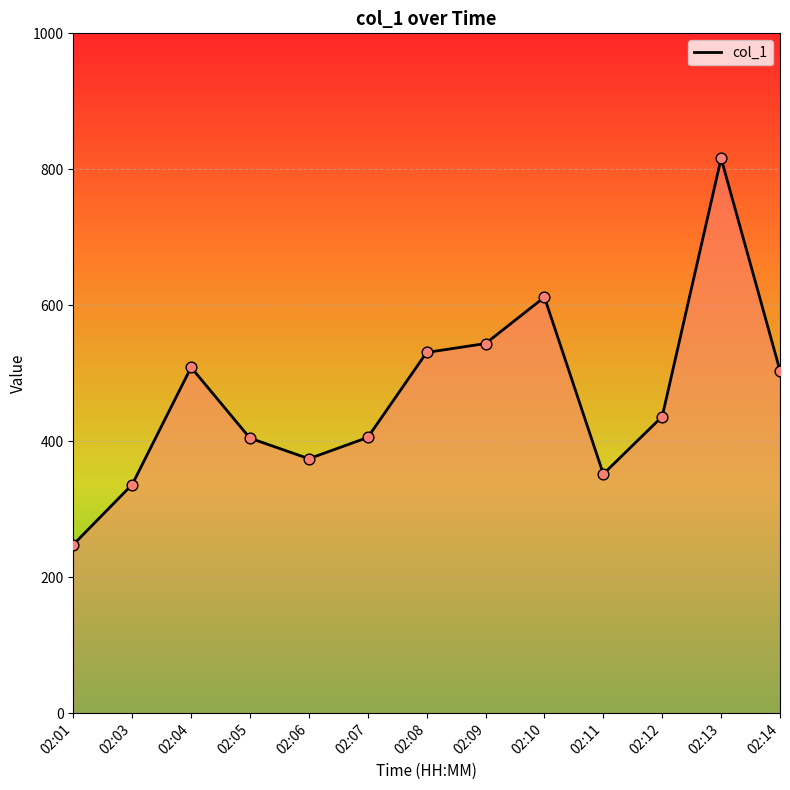

What is the ratio of the value at 02:14 to the value at 02:01?

2.0